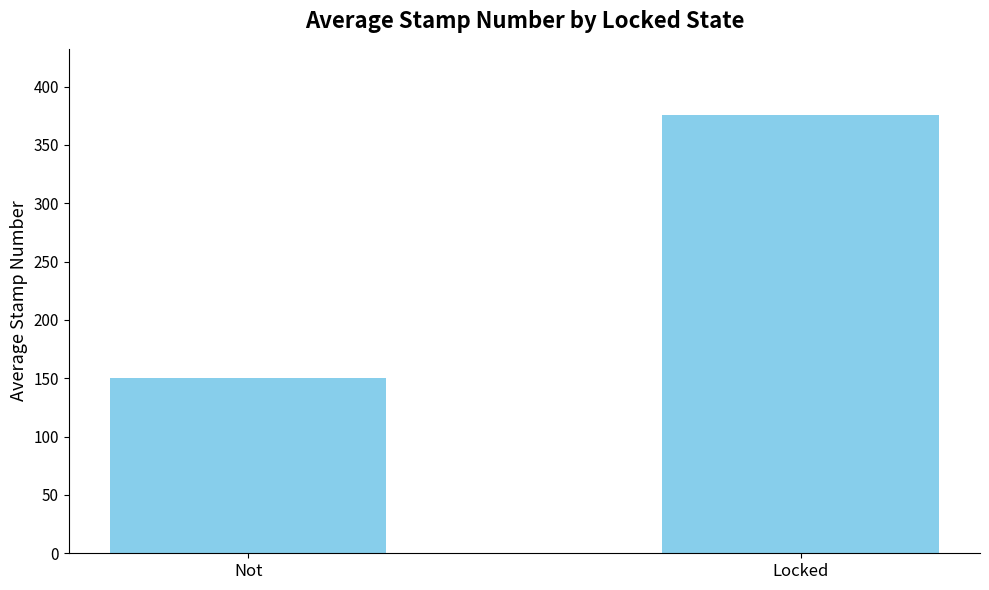

List the labels in order of value, smallest first.

Not, Locked